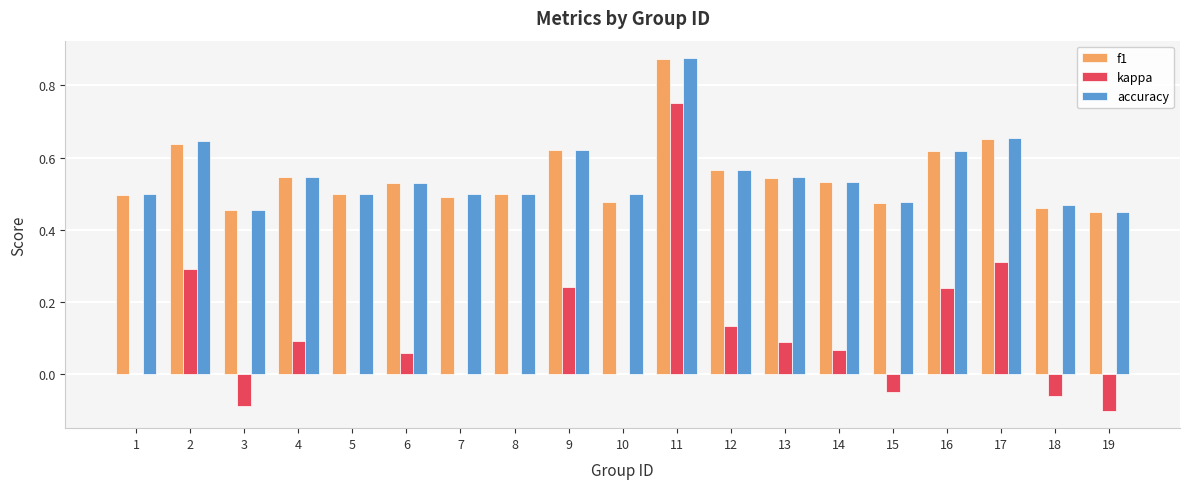

At which category is the sum across all series the highest?

11